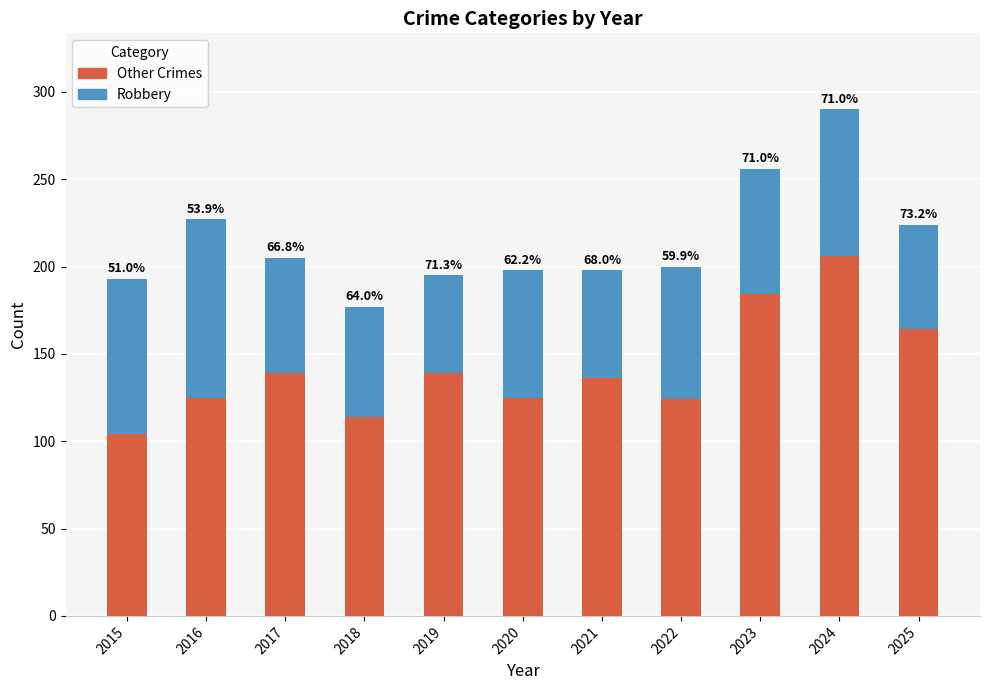

Rank the series by their maximum value, from highest to lowest.

Other Crimes, Robbery